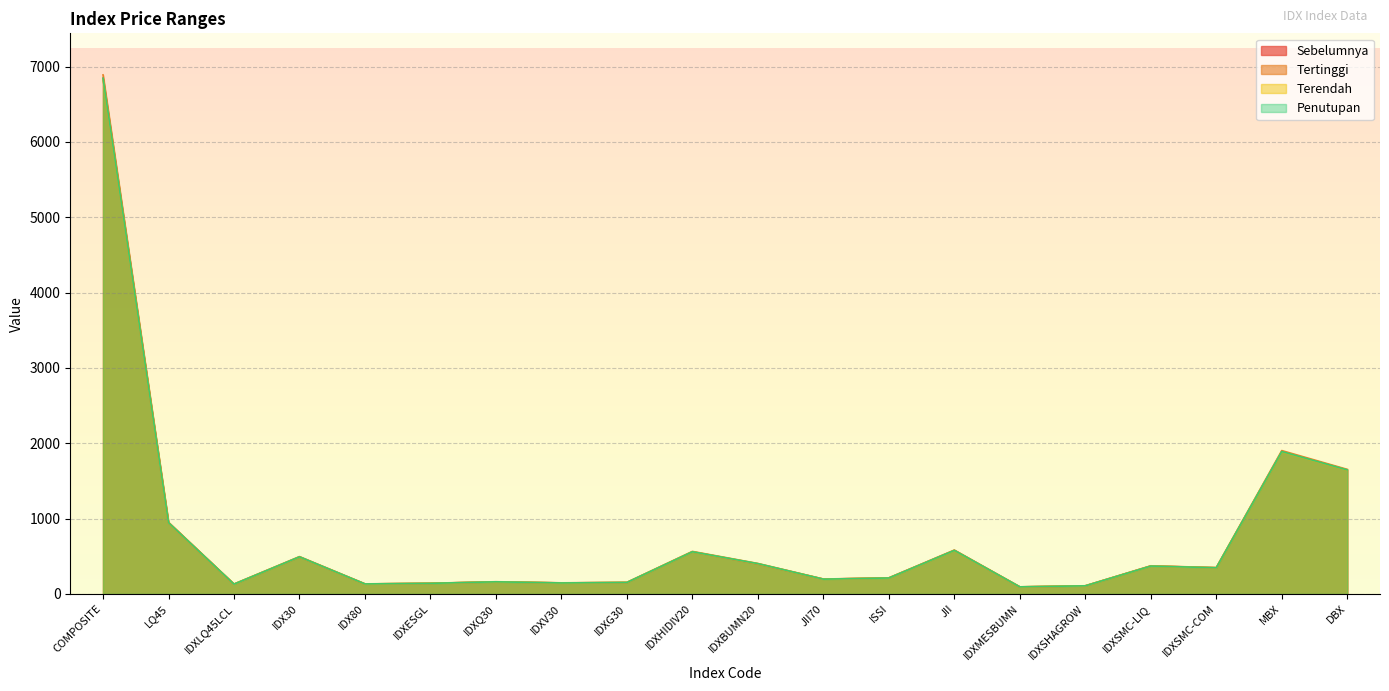

What is the value of the Terendah point at the 13th from the left?

211.1